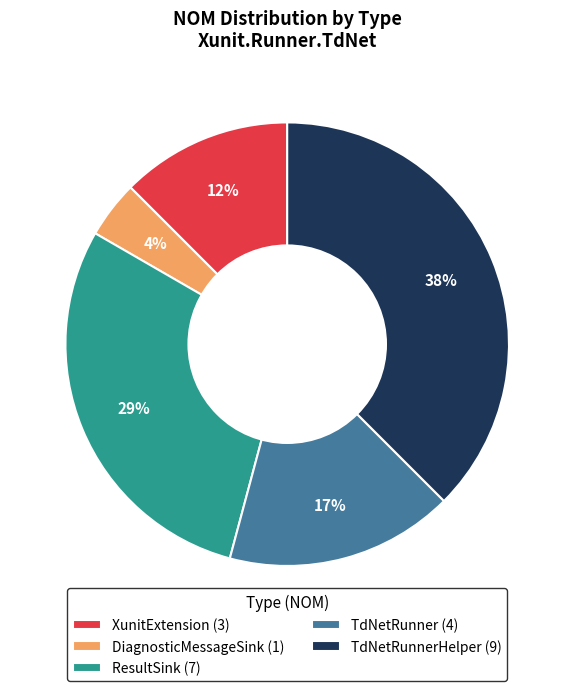

How many segments does this pie chart have?

5